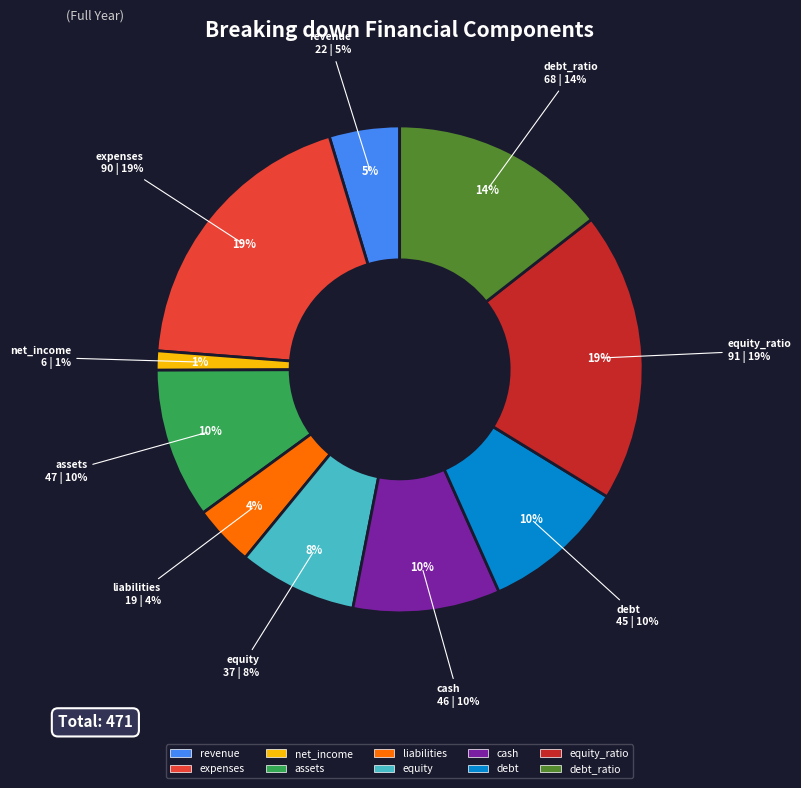

To the nearest percent, what percentage of the pie is net_income?

1%